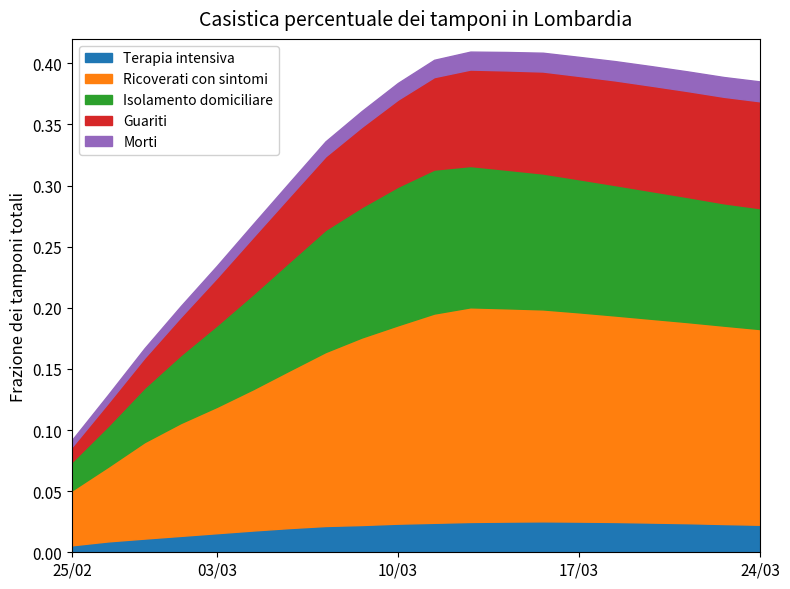

In Ricoverati con sintomi, how many points are higher than both neighbors (excluding endpoints)?

1